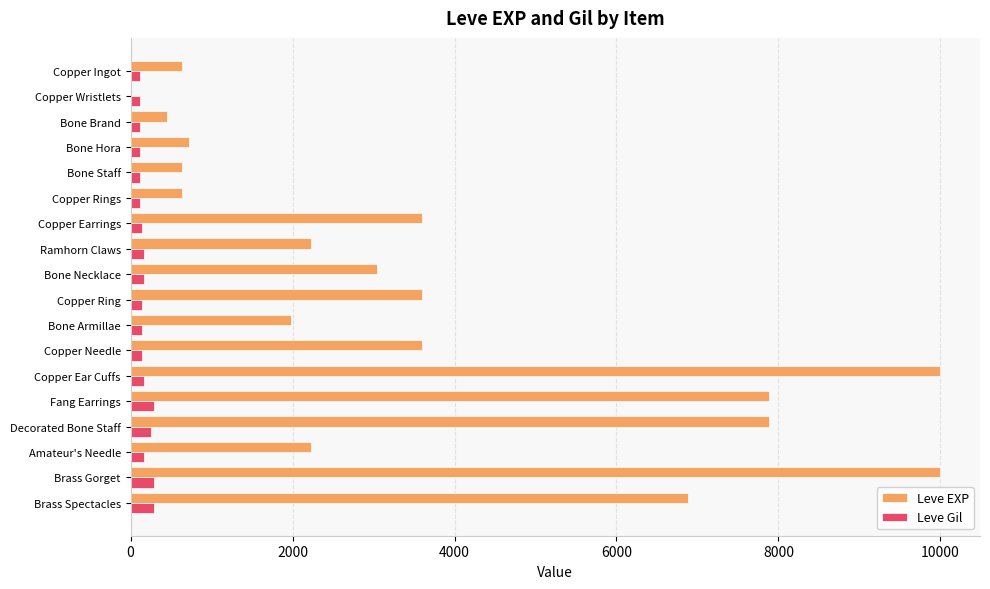

What is the highest value of the Leve Gil series?

293